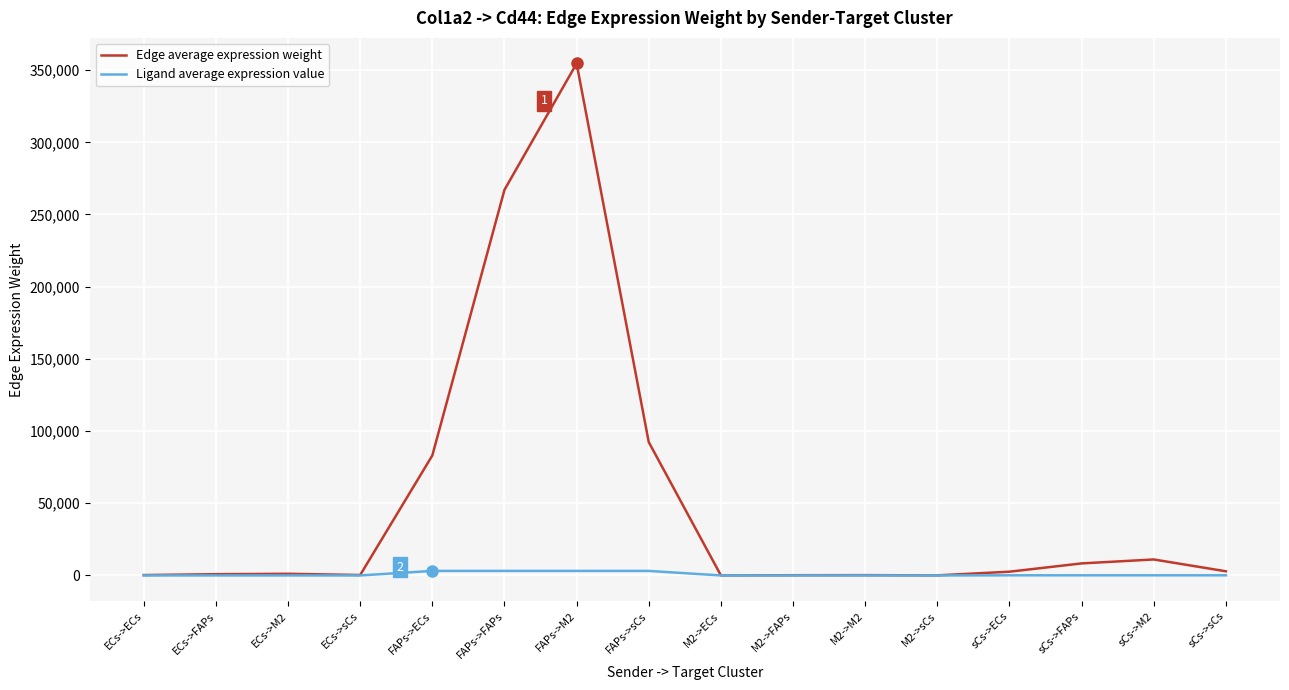

Rank the series by their maximum value, from highest to lowest.

Edge average expression weight, Ligand average expression value